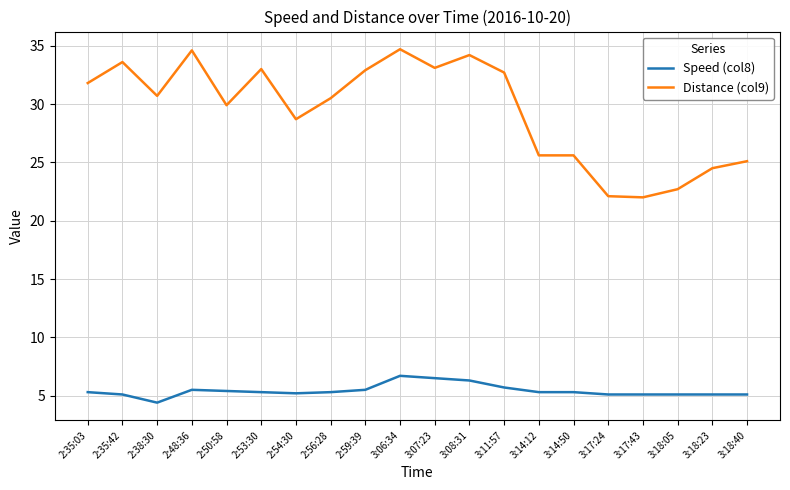

List the series in order of their peak value, lowest first.

Speed (col8), Distance (col9)